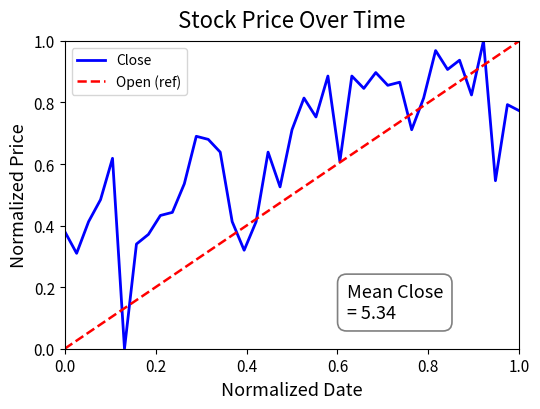

Reading left to right, transcribe all the data shown in this chart.

0.4	0.3	0.4	0.5	0.6	0.0	0.3	0.4	0.4	0.4	0.5	0.7	0.7	0.6	0.4	0.3	0.4	0.6	0.5	0.7	0.8	0.8	0.9	0.6	0.9	0.8	0.9	0.9	0.9	0.7	0.8	1.0	0.9	0.9	0.8	1.0	0.5	0.8	0.8